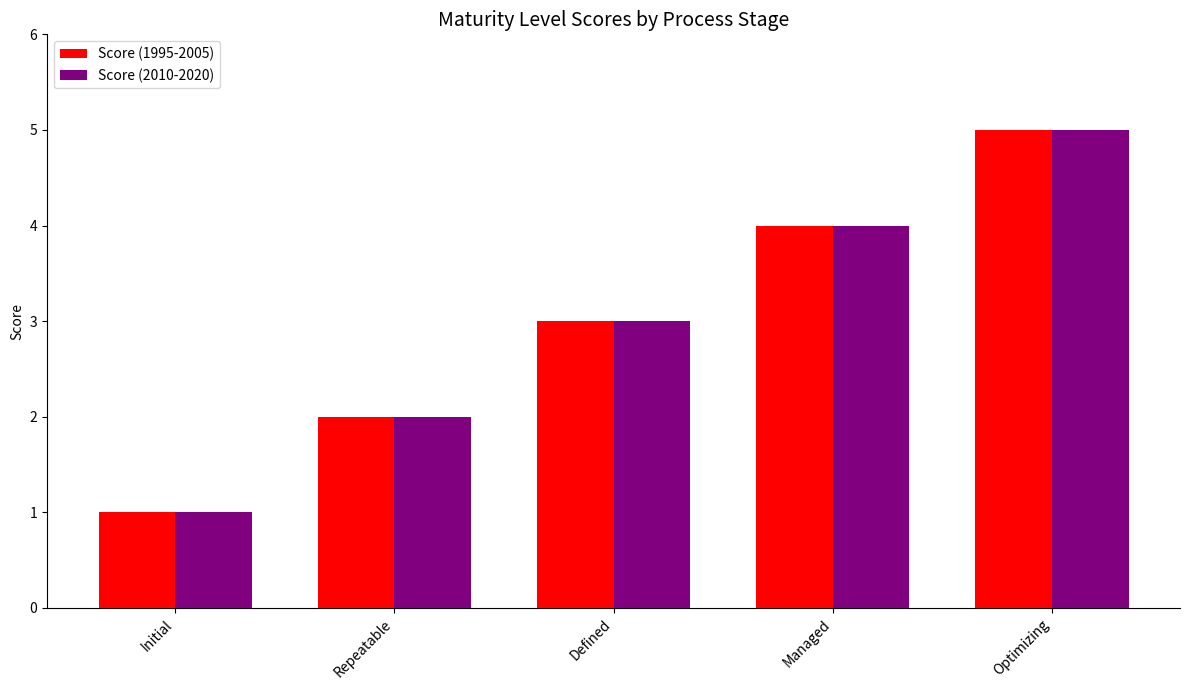

Reading left to right, transcribe all the data shown in this chart.

Score (1995-2005): 1	2	3	4	5
Score (2010-2020): 1	2	3	4	5